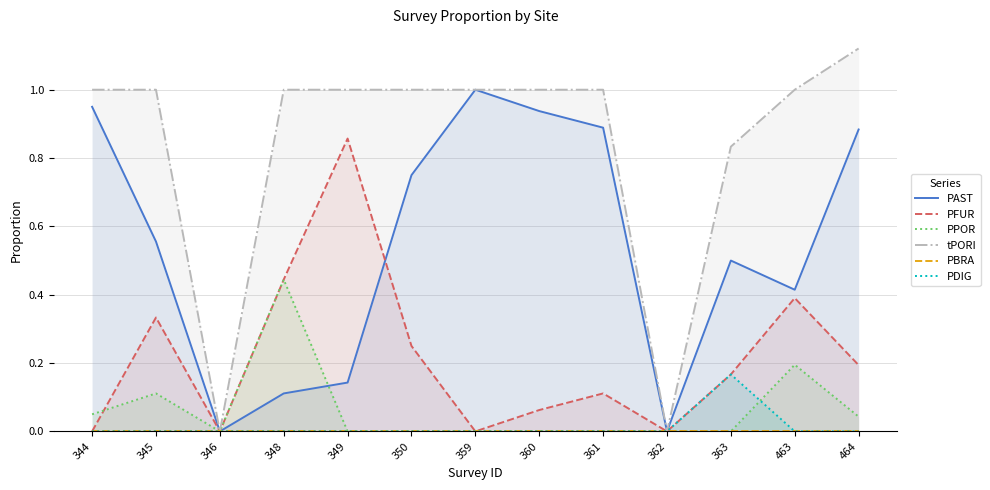

Which category has the highest value in the PAST series?

359